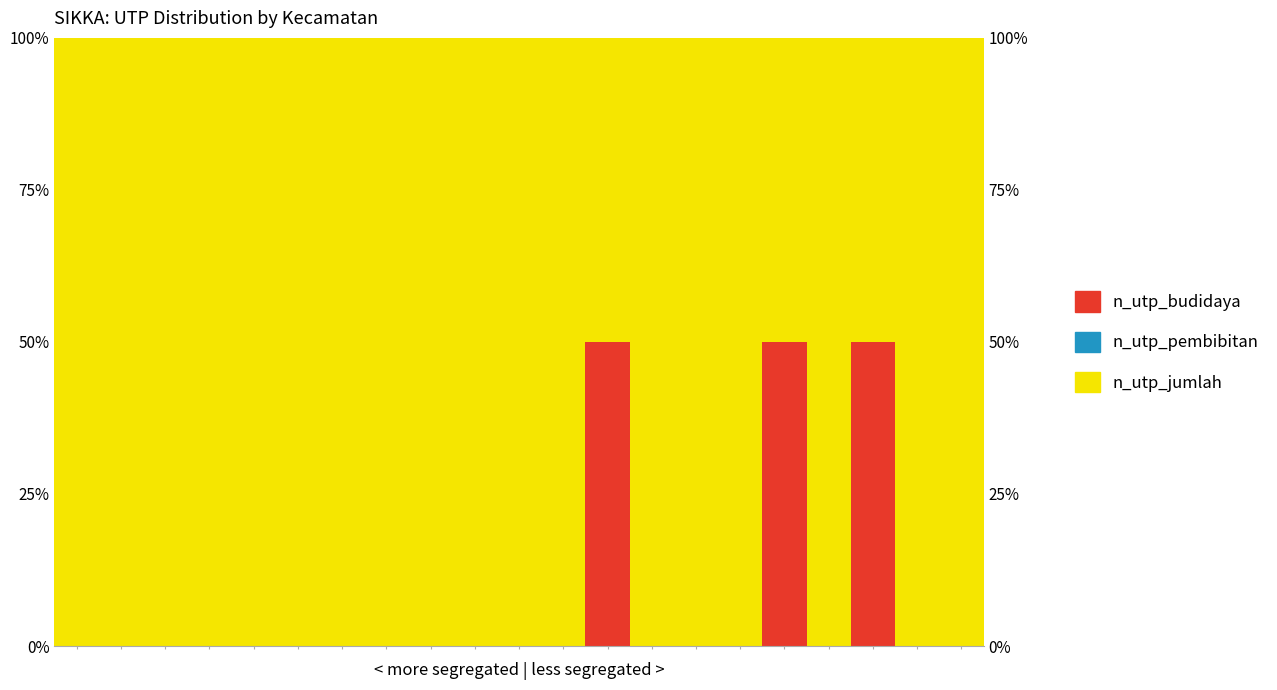

How many data points in n_utp_jumlah are less than 100?

3